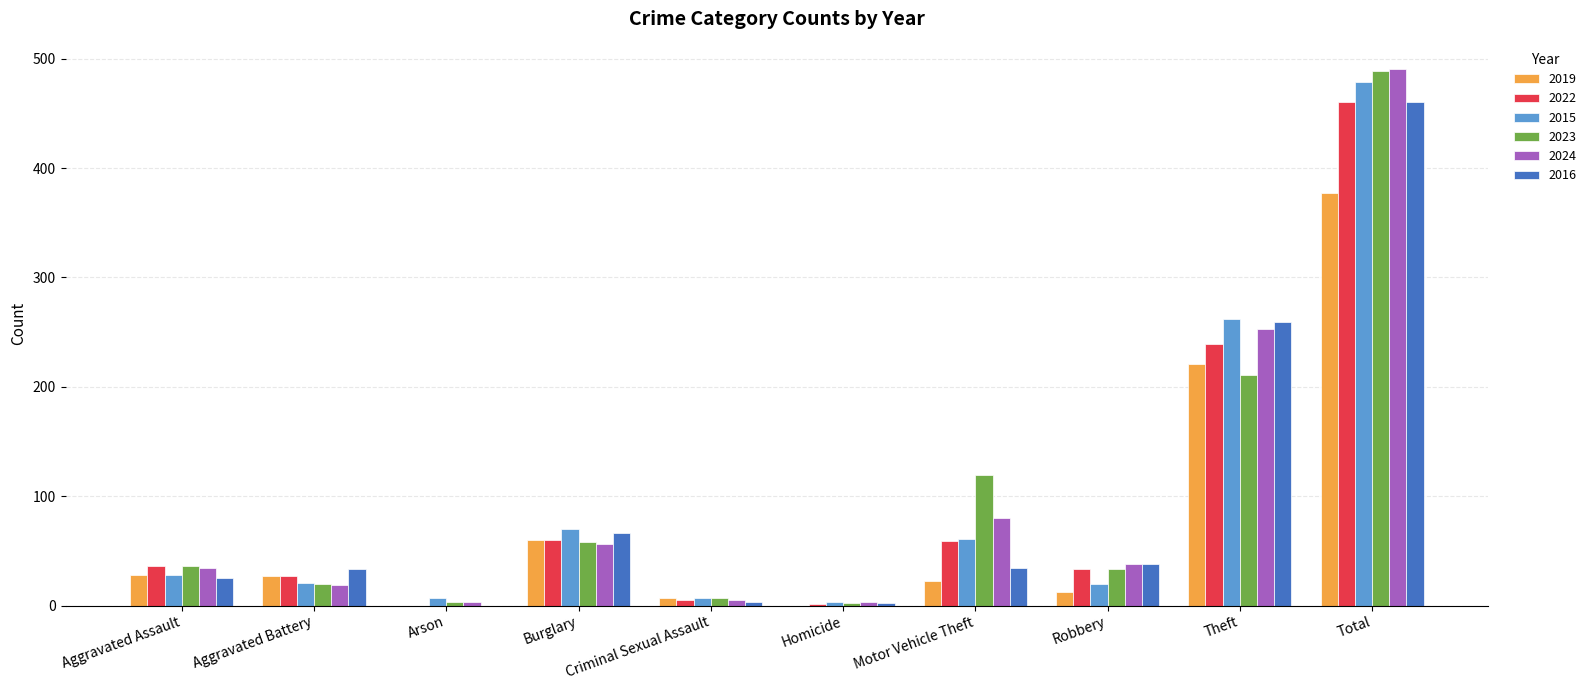

What is the sum of the 2022 values at Theft and Total?

699